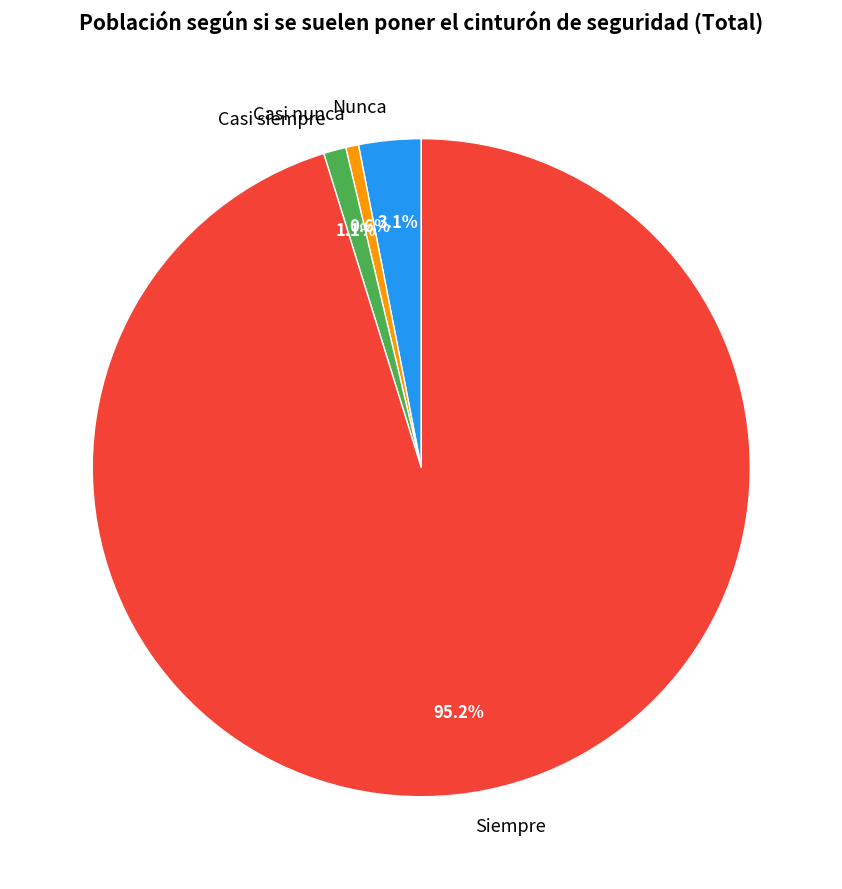

True or false: Casi siempre accounts for 13% of the total.

False